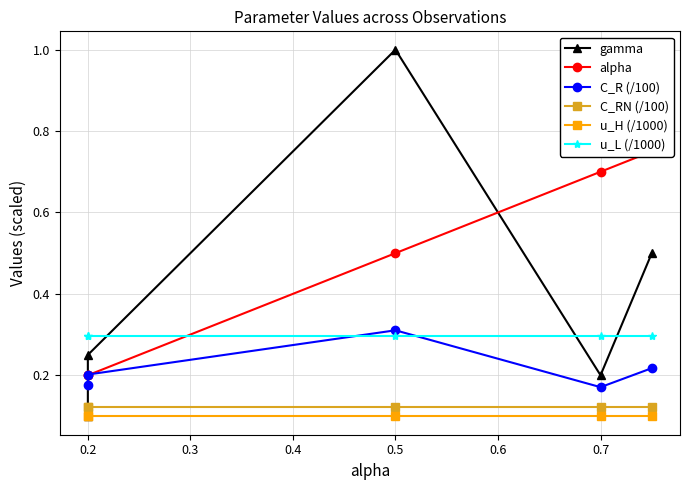

Is the value of alpha at 0.7 greater than the value of u_H (/1000) at 0.7?

Yes